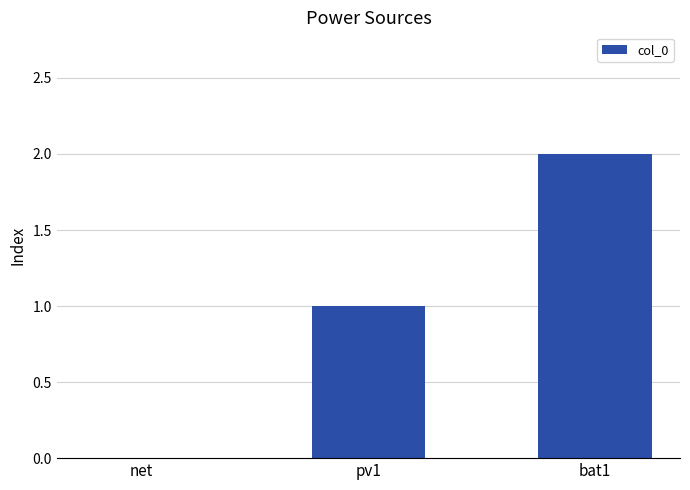

Which category has the highest value across all series?

bat1